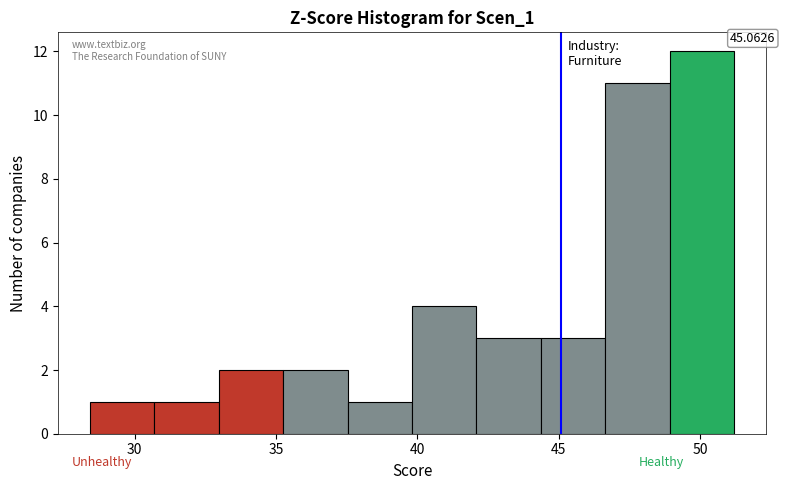

Which range on the x-axis has the tallest bar?

49.0 to 51.0